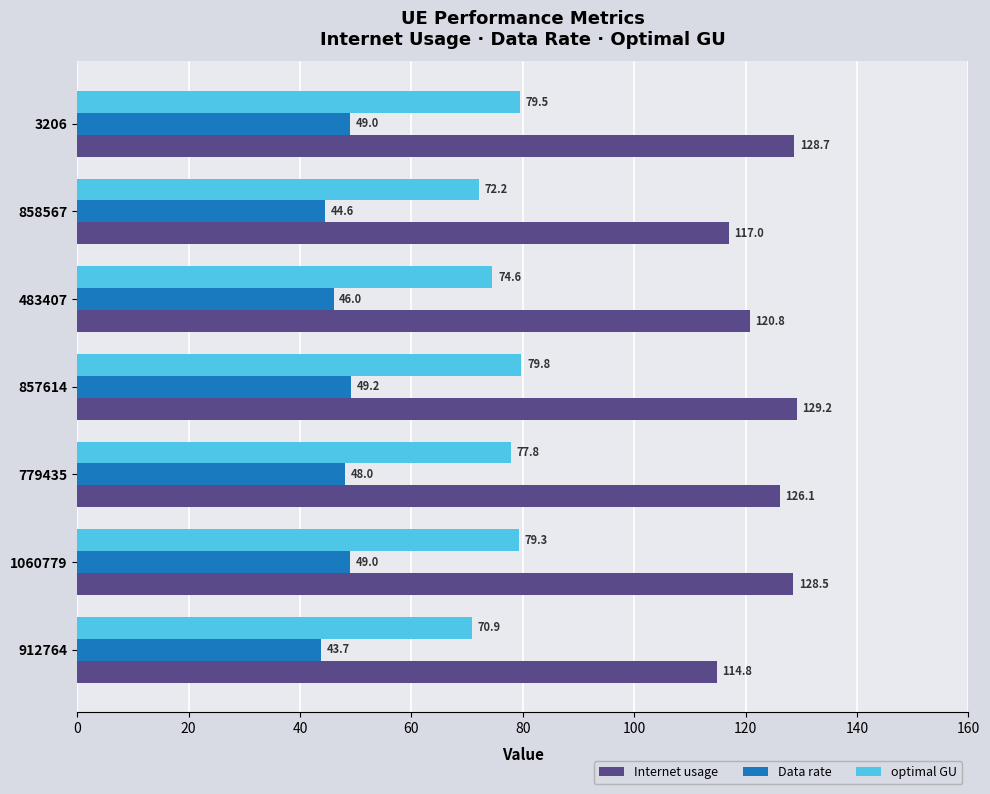

List the series in order of their overall mean, lowest first.

Data rate, optimal GU, Internet usage